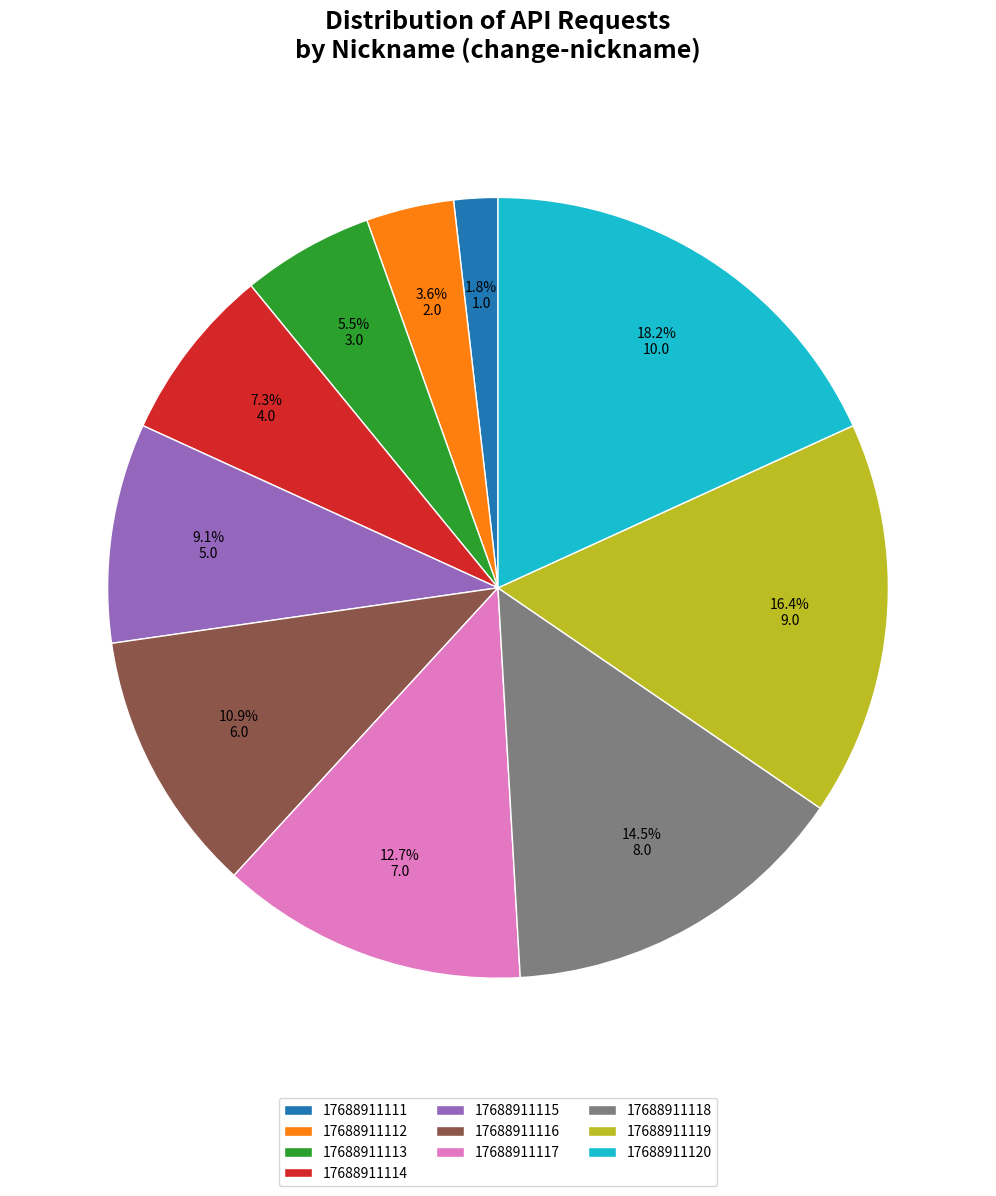

Which slice is the smallest?

17688911111